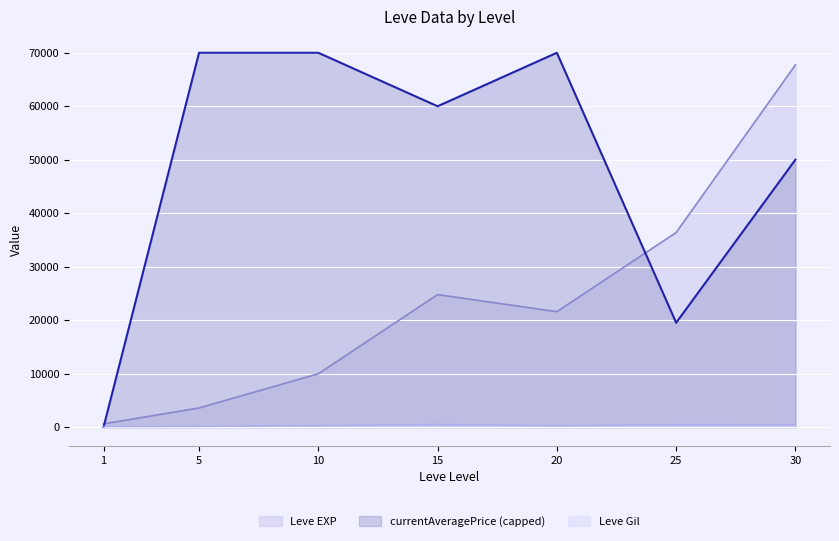

What is the approximate value of Leve Gil at 15?

529.0